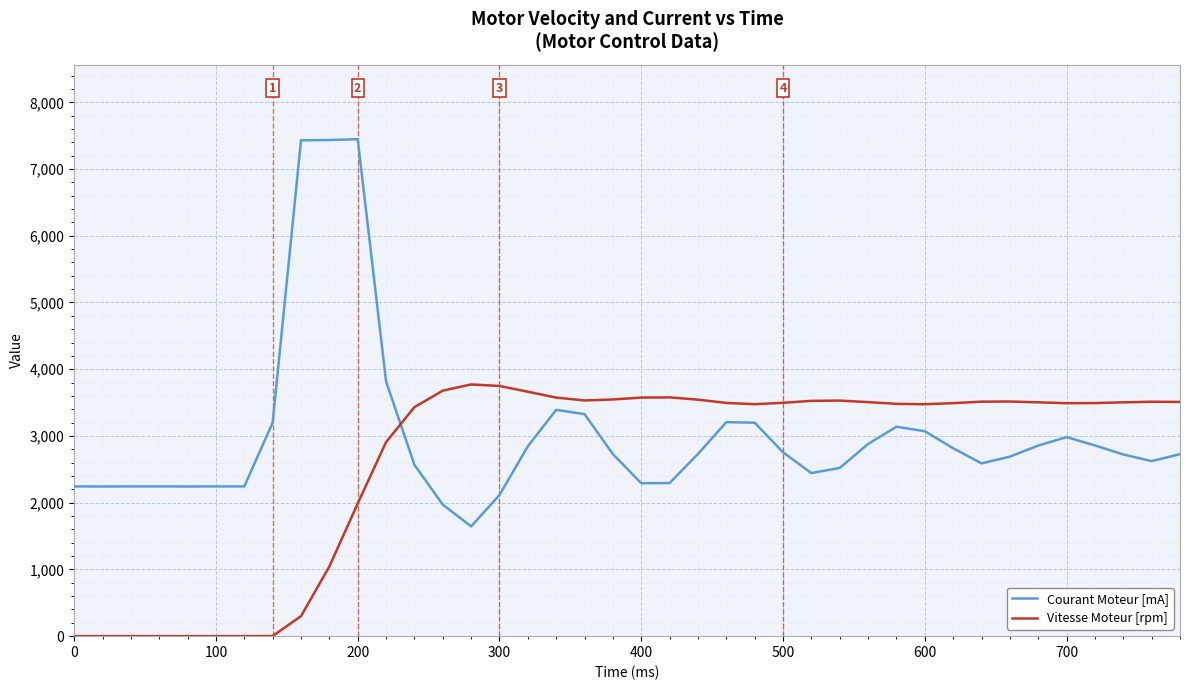

What is the maximum value shown in the chart?

7447